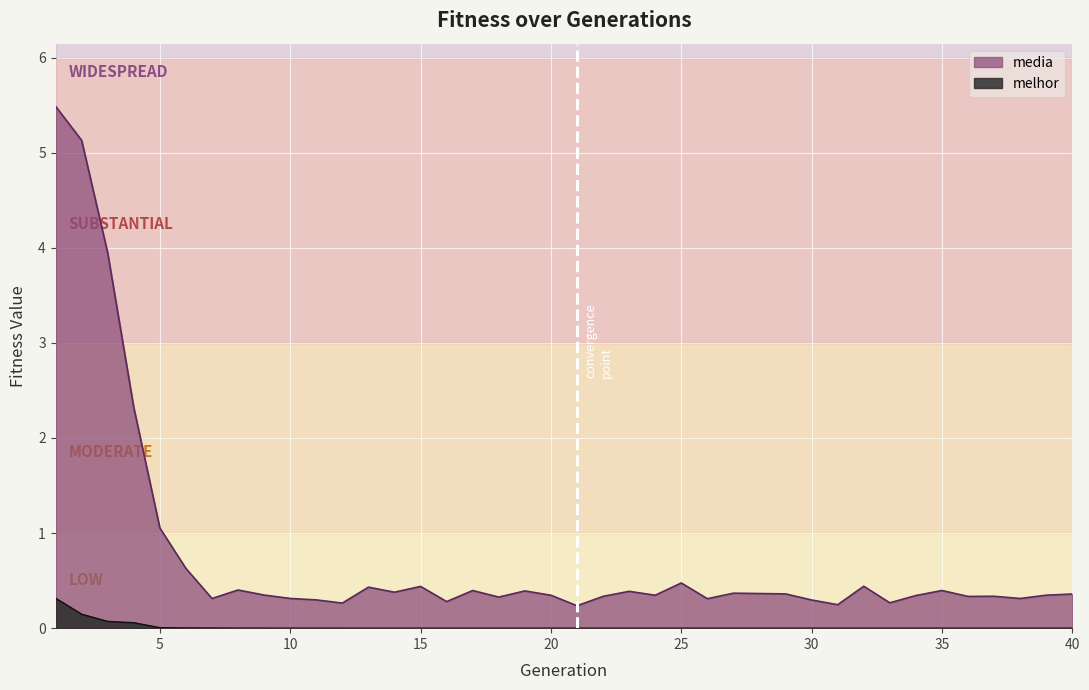

Between 28 and 24, which is larger?

28